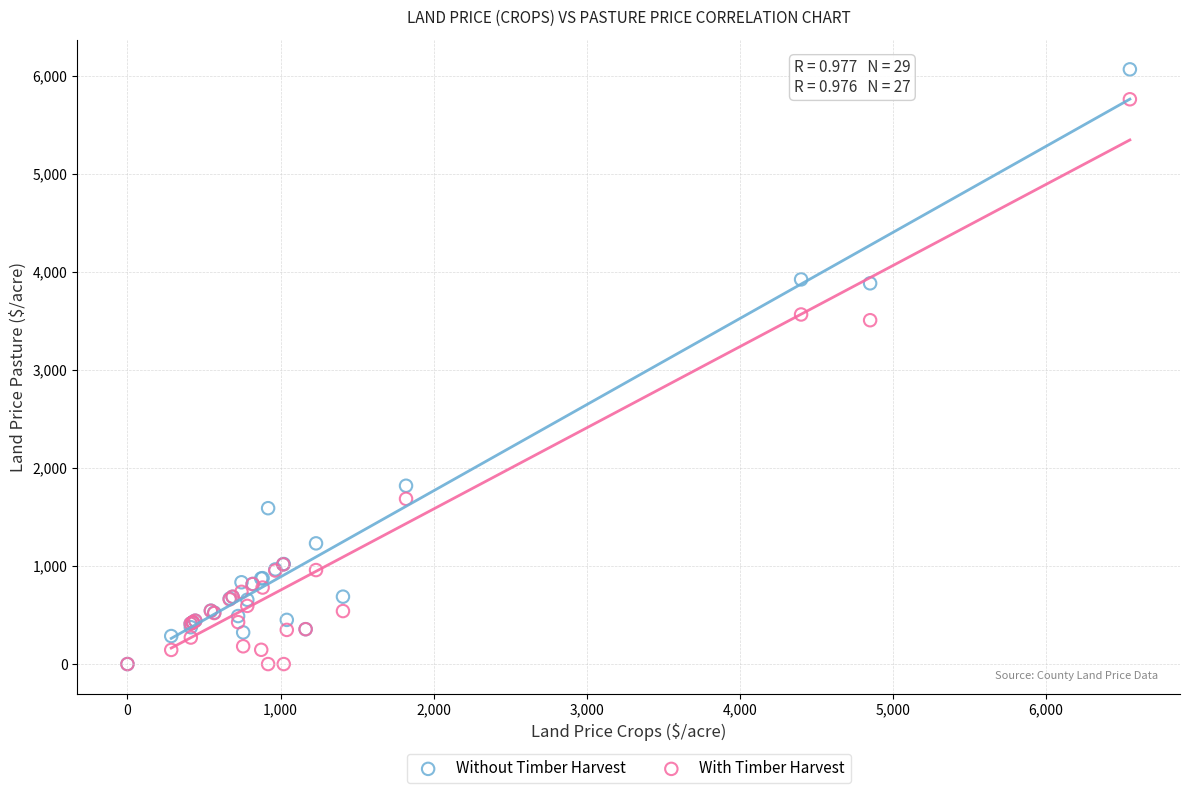

Which series reaches the maximum Y coordinate?

Without Timber Harvest